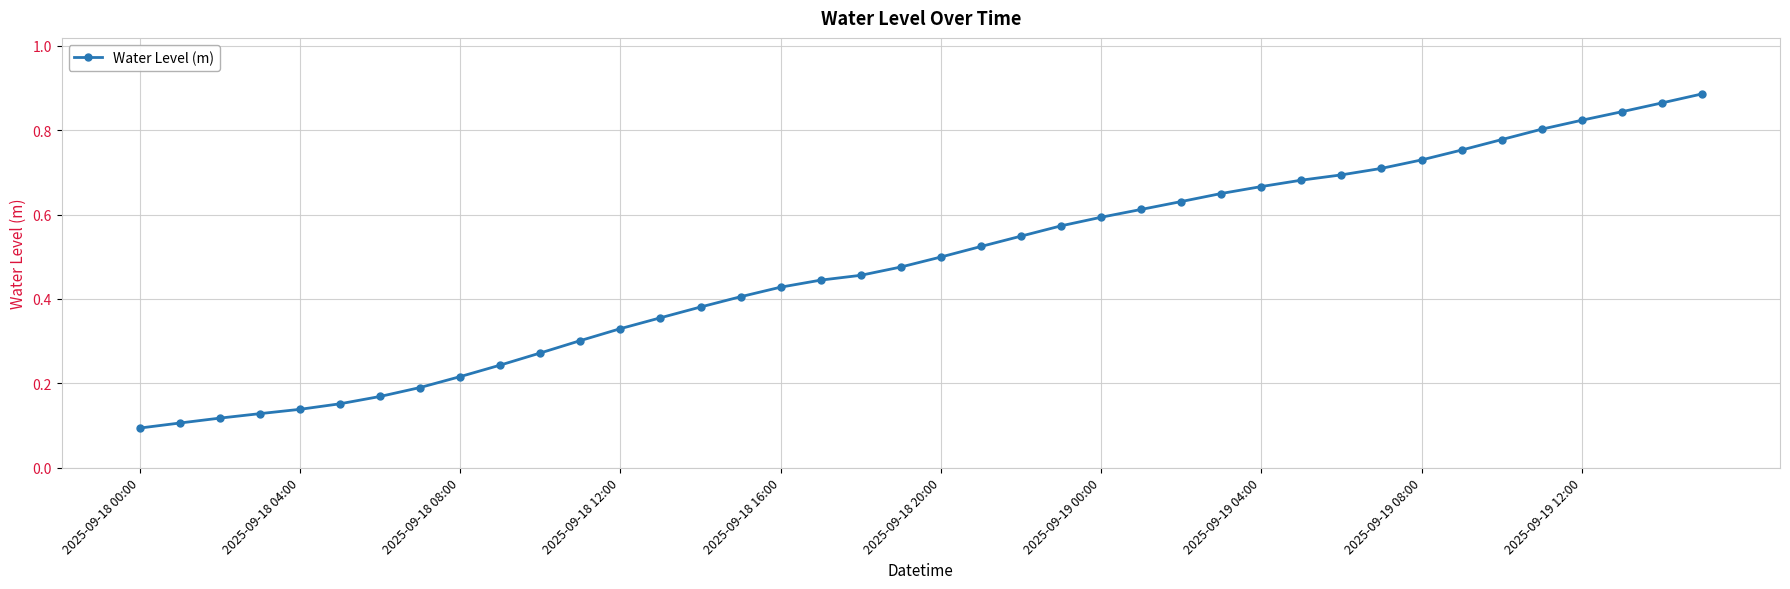

What is the sum of all values?

19.3